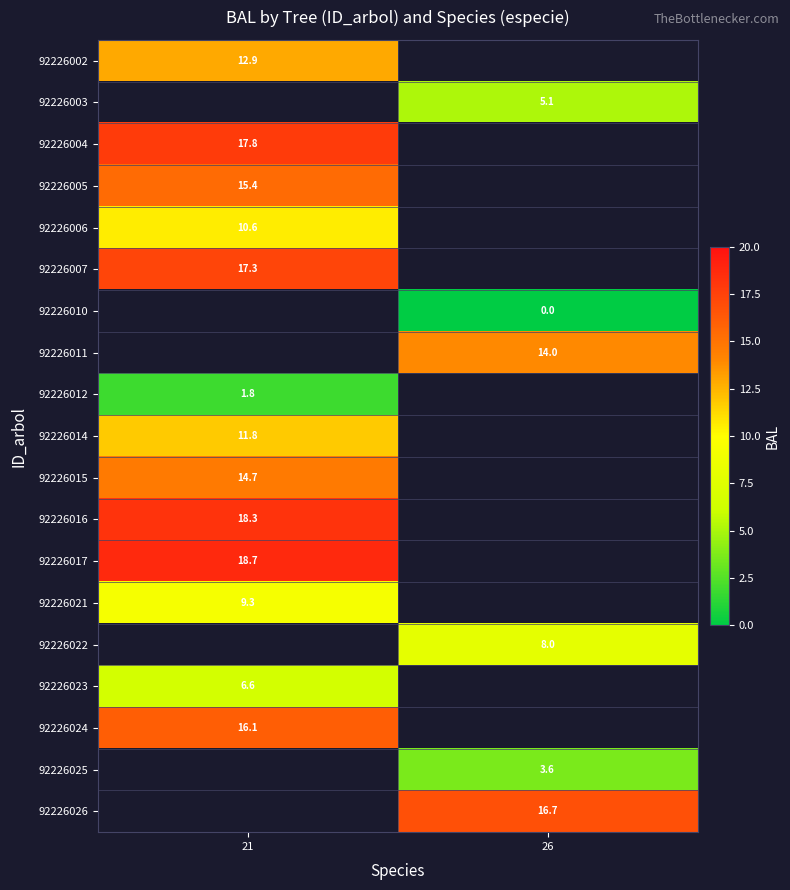

Which has a higher value, 26 or 21?

21